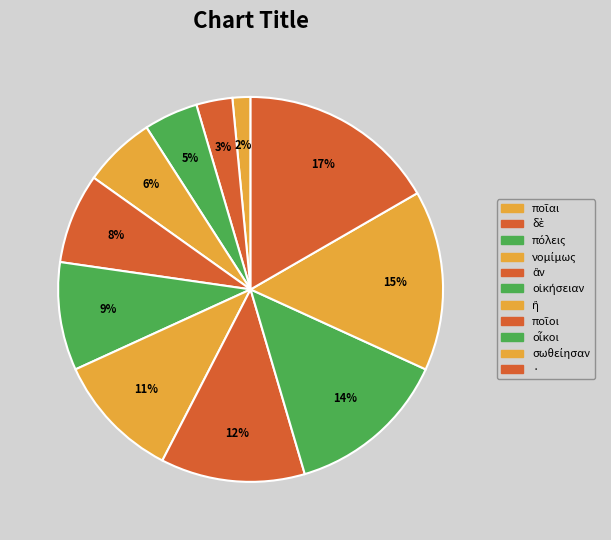

Is it true that νομίμως is 12% of the pie?

False